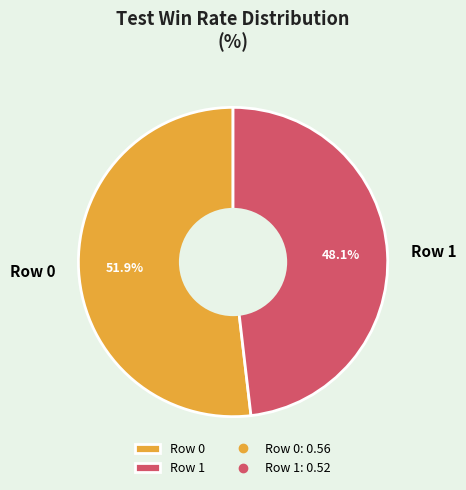

Does Row 1 represent more than half of the total?

No